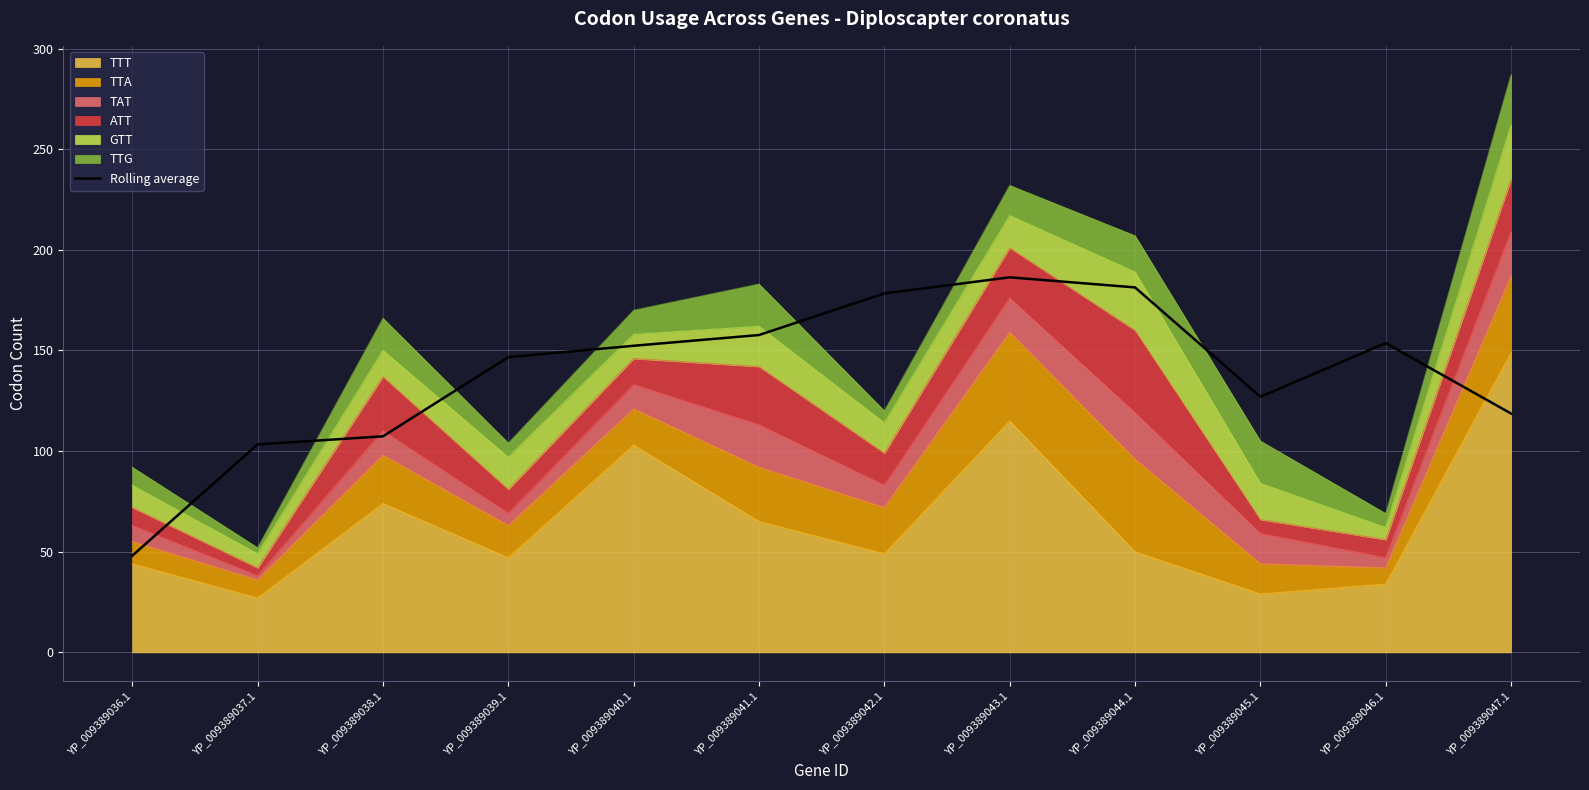

At which label is the value closest to 117?

YP_009389047.1